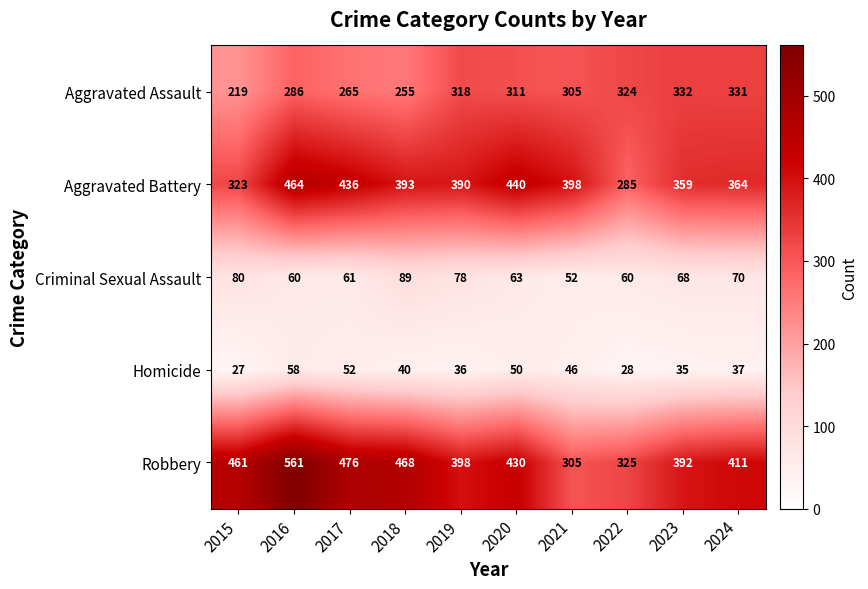

The value of Aggravated Assault at 2021 is 75. True or false?

False